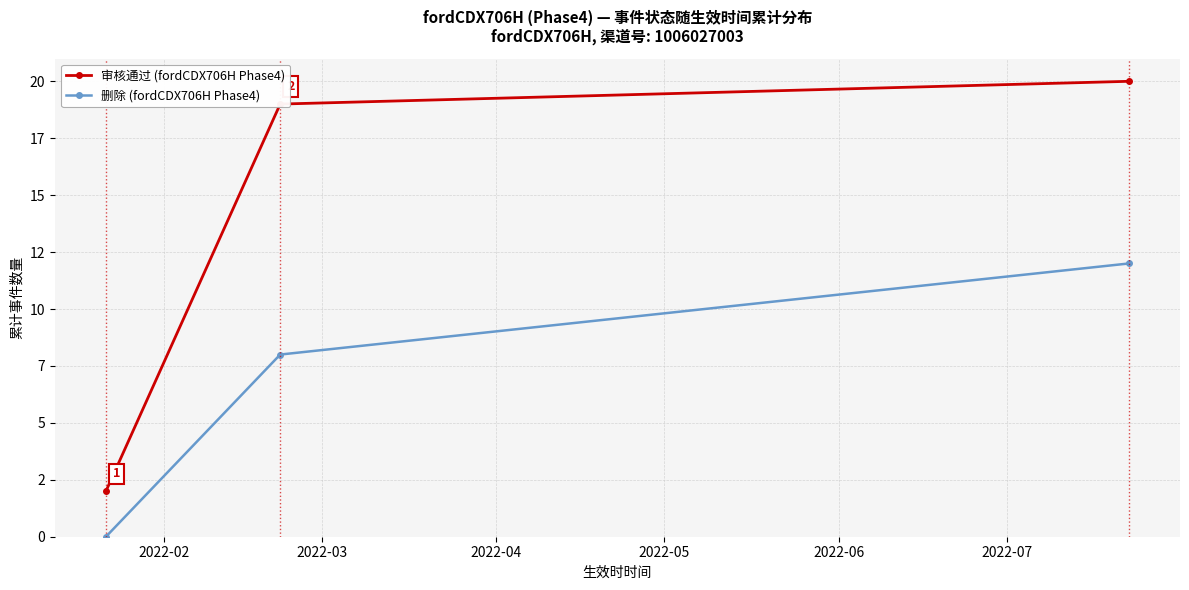

Does the chart have visible grid lines?

Yes